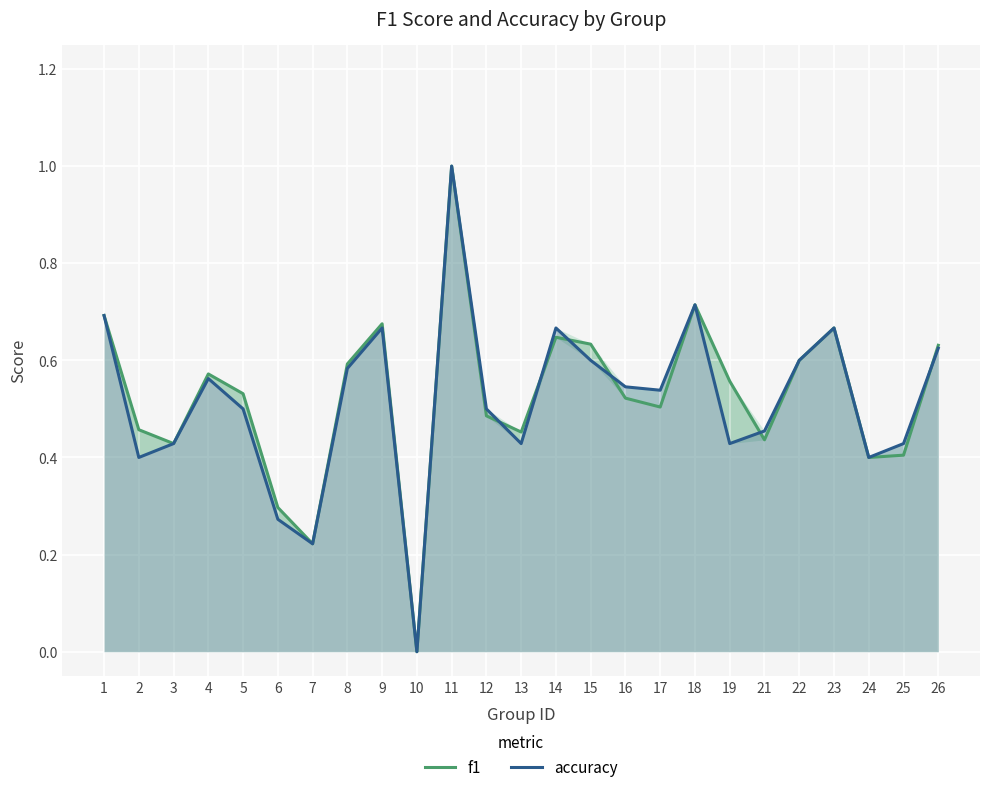

Reading right to left, transcribe all the data shown in this chart.

f1: 0.6	0.4	0.4	0.7	0.6	0.4	0.6	0.7	0.5	0.5	0.6	0.6	0.5	0.5	1.0	0.0	0.7	0.6	0.2	0.3	0.5	0.6	0.4	0.5	0.7
accuracy: 0.6	0.4	0.4	0.7	0.6	0.5	0.4	0.7	0.5	0.5	0.6	0.7	0.4	0.5	1.0	0.0	0.7	0.6	0.2	0.3	0.5	0.6	0.4	0.4	0.7